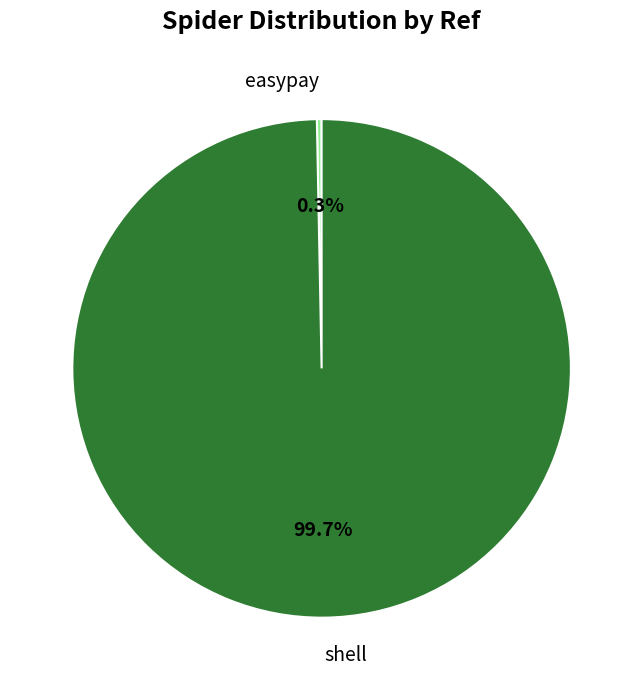

What percentage is NOT represented by shell?

0.3%